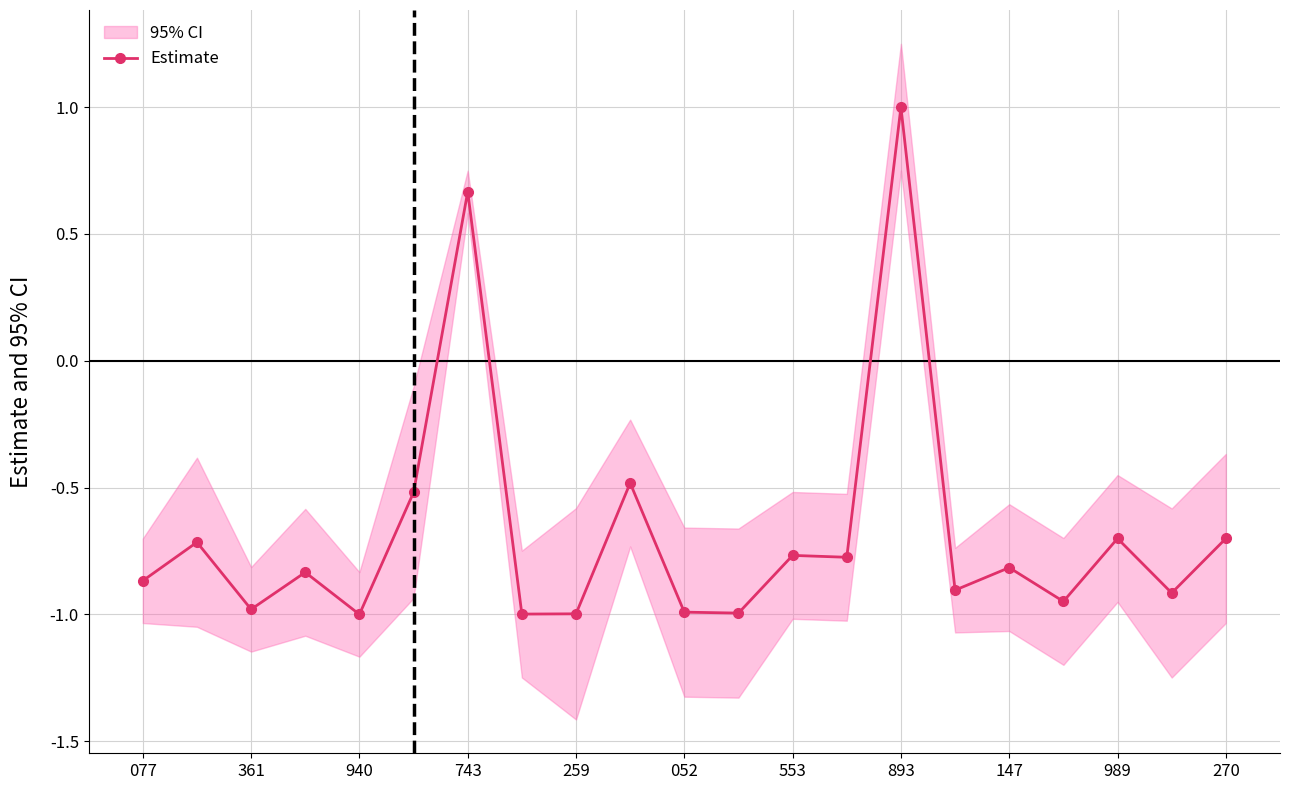

Where does the Estimate series first go above 0?

743